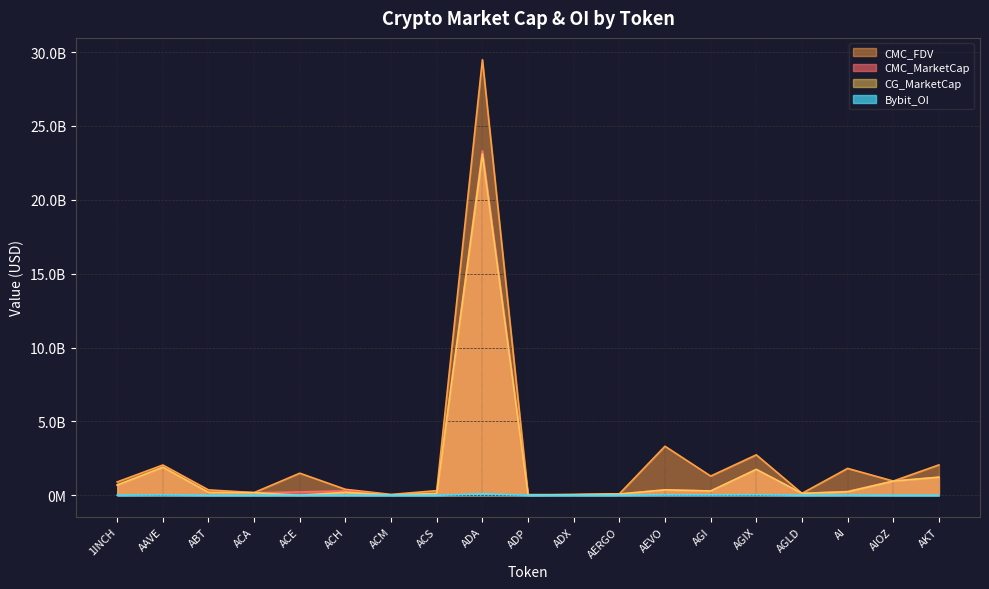

How many data points in CMC_MarketCap are less than 256101705?

9